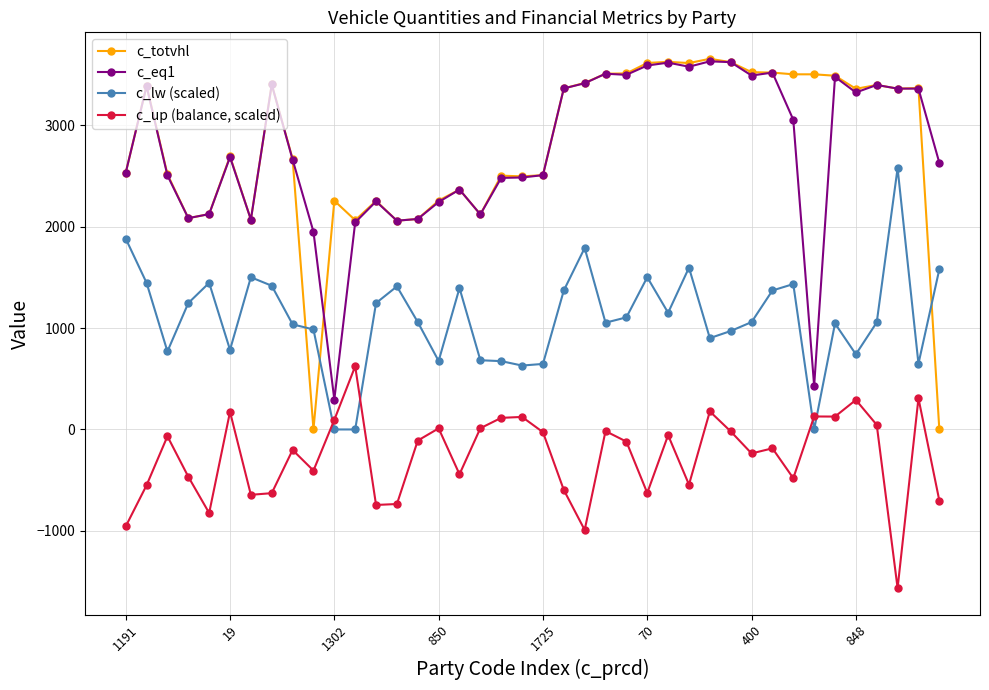

What is the lowest value of the c_up (balance, scaled) series?

-1564.0